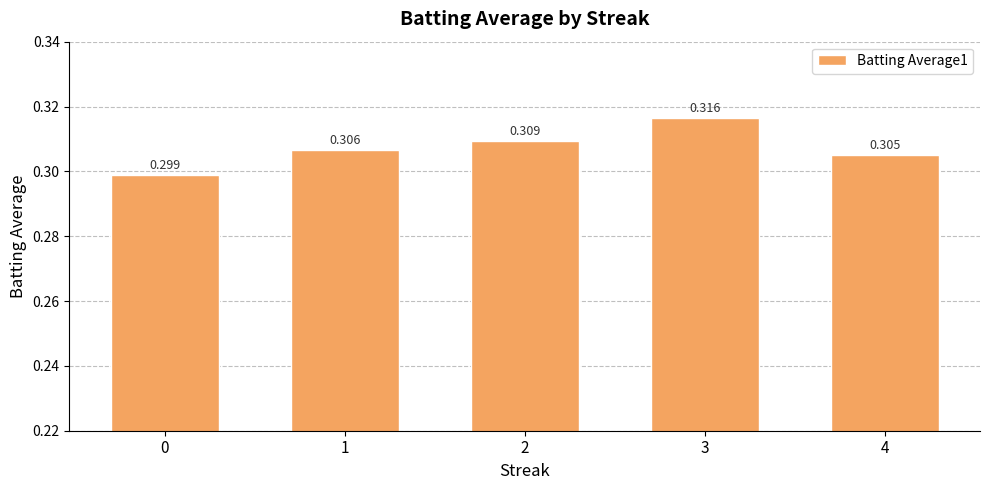

The chart shows a value of 0.3 at 4. True or false?

True